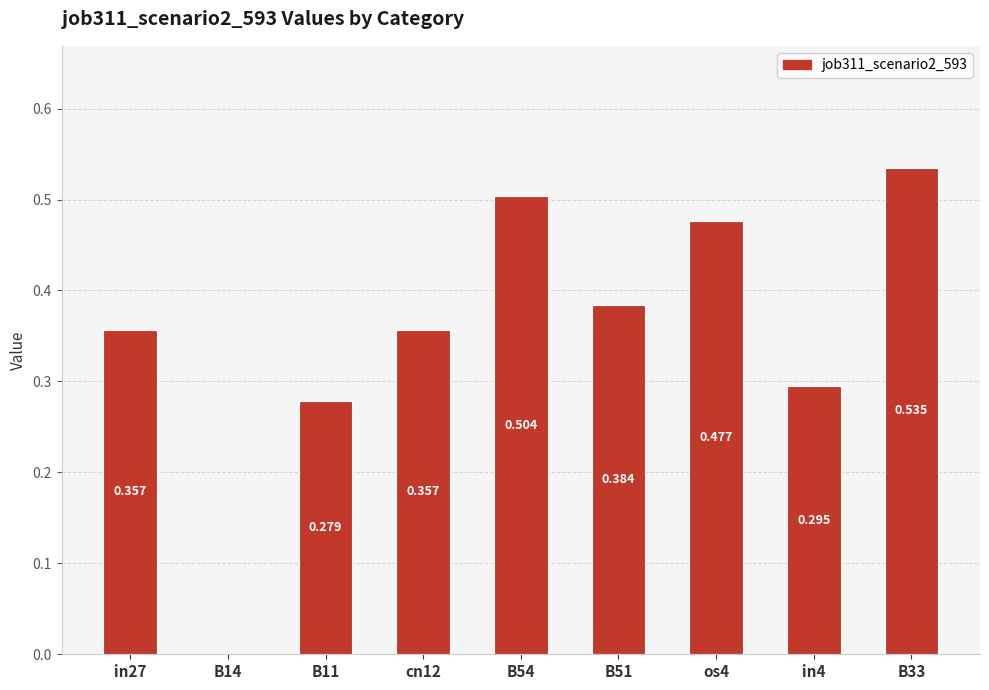

The chart shows a value of 0.6 at in27. True or false?

False